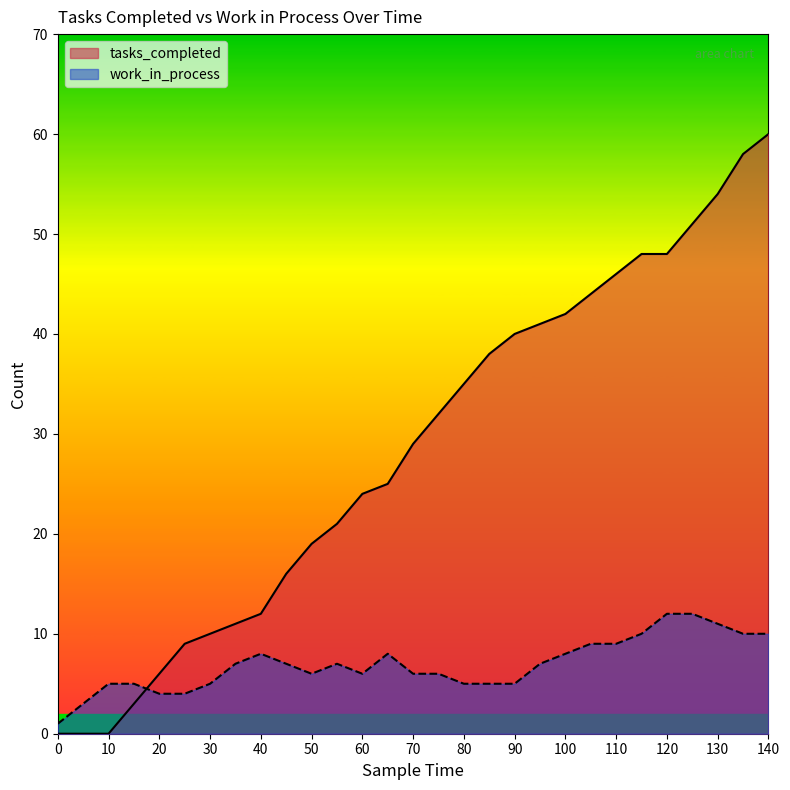

True or false: tasks_completed has a value of 11 at 125.

False